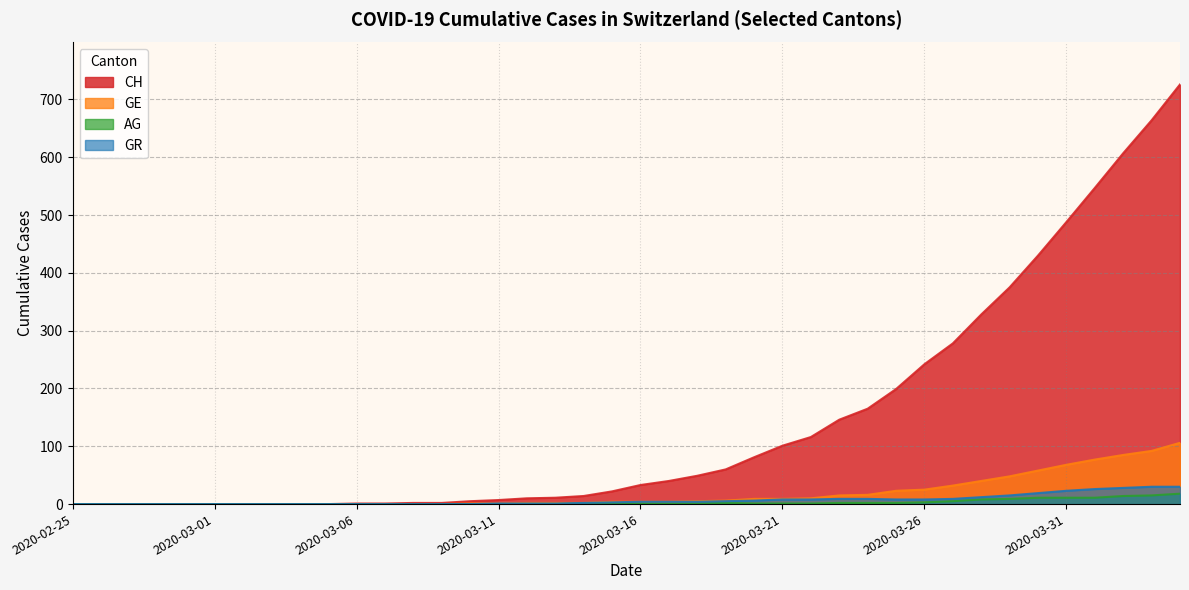

Rank the categories by AG value from lowest to highest.

2020-02-25, 2020-02-26, 2020-02-27, 2020-02-28, 2020-02-29, 2020-03-01, 2020-03-02, 2020-03-03, 2020-03-04, 2020-03-05, 2020-03-06, 2020-03-07, 2020-03-08, 2020-03-09, 2020-03-10, 2020-03-11, 2020-03-12, 2020-03-13, 2020-03-14, 2020-03-15, 2020-03-16, 2020-03-17, 2020-03-18, 2020-03-20, 2020-03-21, 2020-03-22, 2020-03-19, 2020-03-23, 2020-03-24, 2020-03-25, 2020-03-26, 2020-03-27, 2020-03-28, 2020-03-29, 2020-03-30, 2020-03-31, 2020-04-01, 2020-04-02, 2020-04-03, 2020-04-04